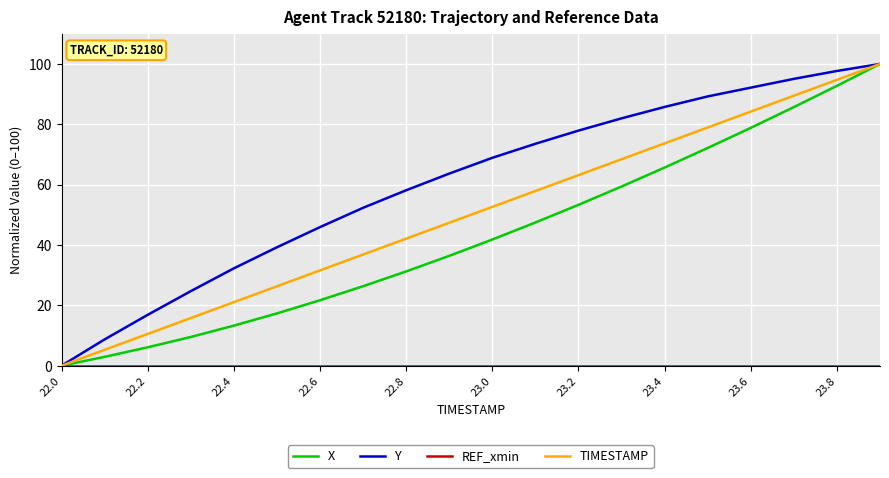

Which series has the largest total across all categories?

Y